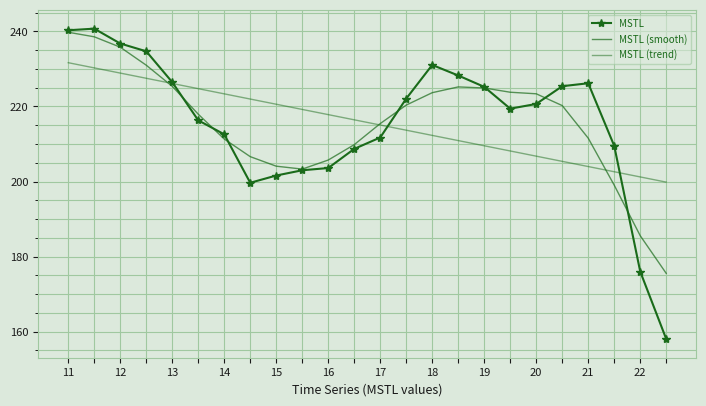

Does the chart have visible grid lines?

Yes